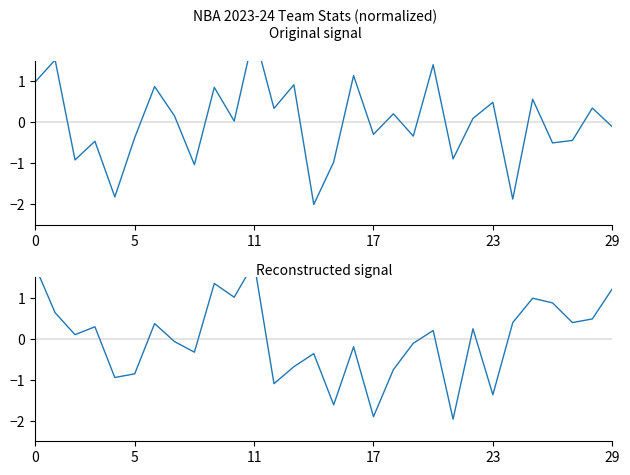

What is the smallest value displayed?

-2.0